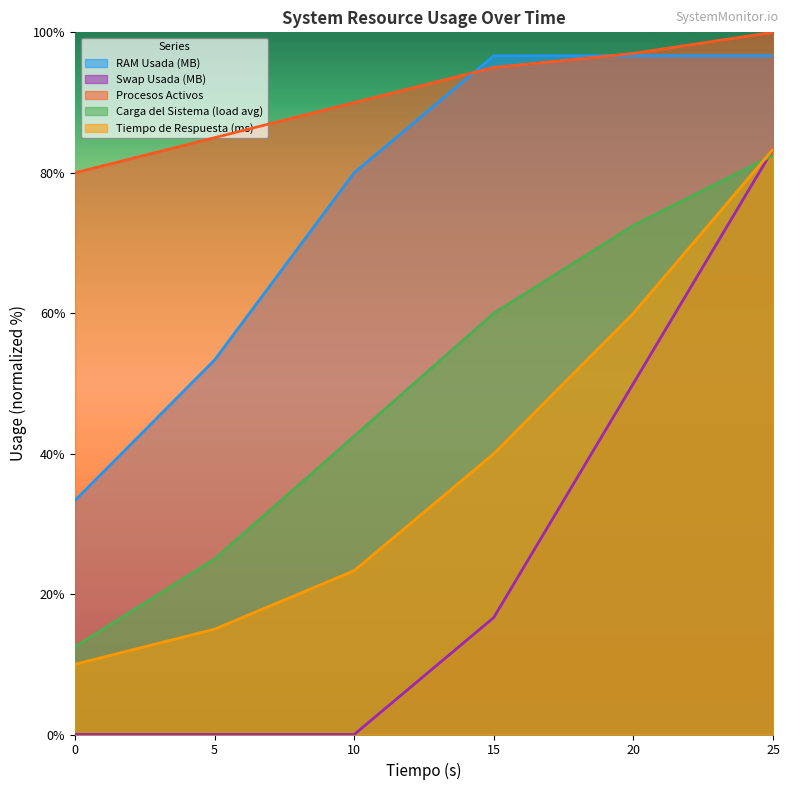

What is the value of the Carga del Sistema (load avg) point at the 1st from the left?

12.5